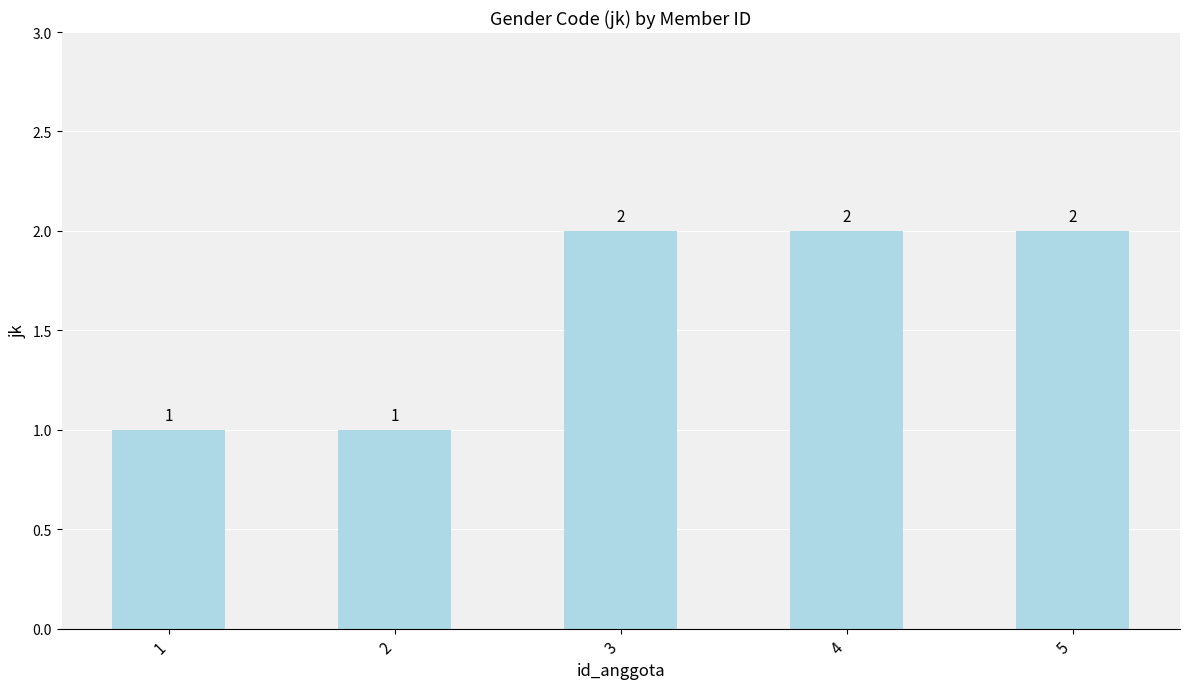

Is it true that the value at 4 is 2?

True